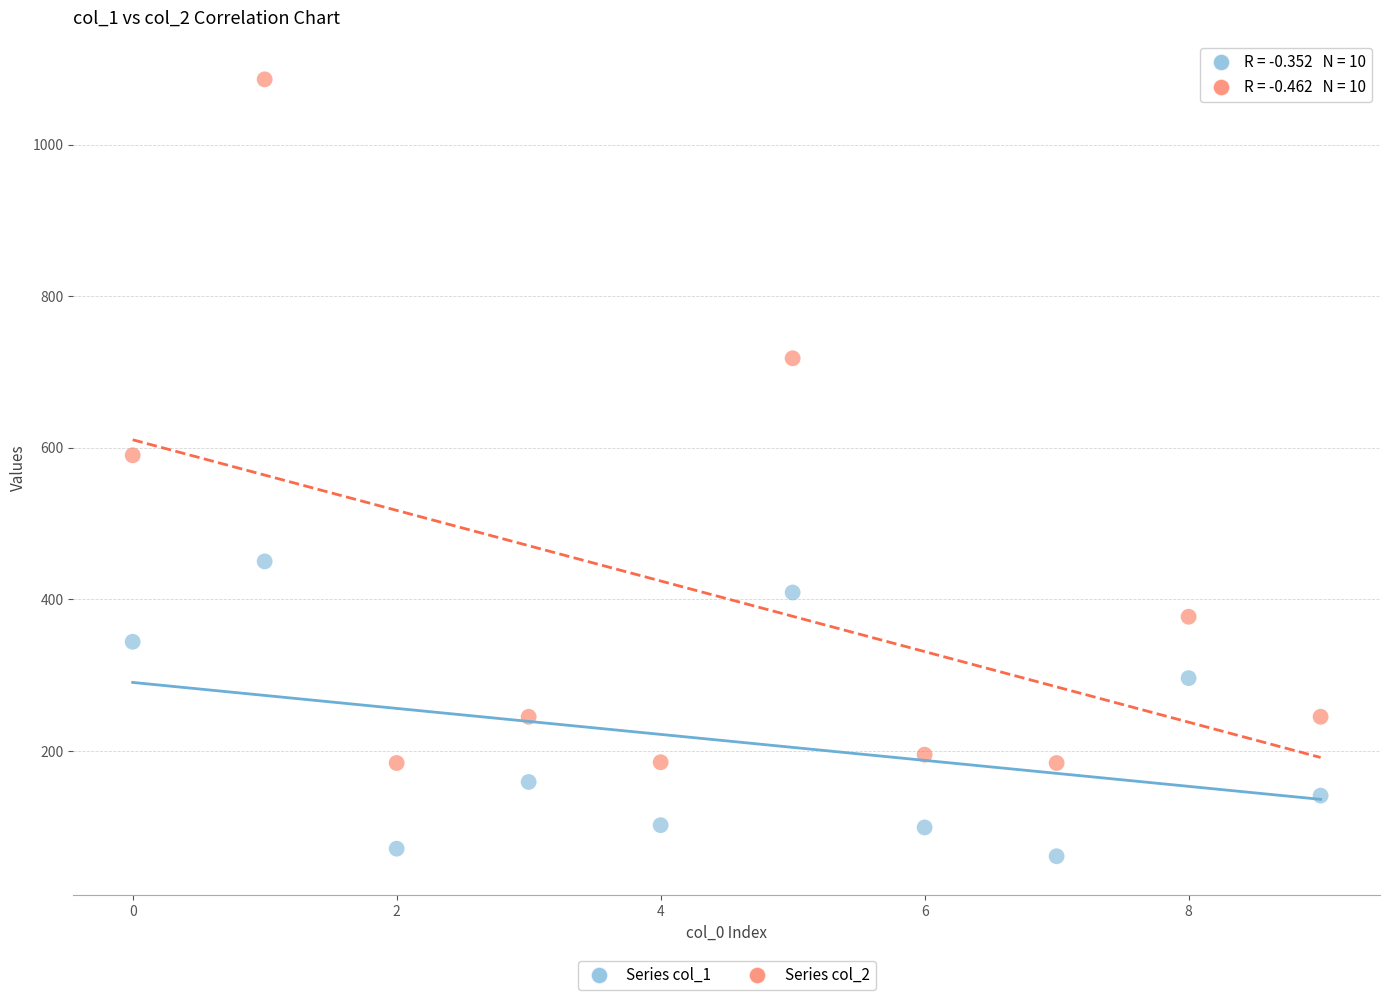

Which series reaches the minimum Y coordinate?

Series col_1